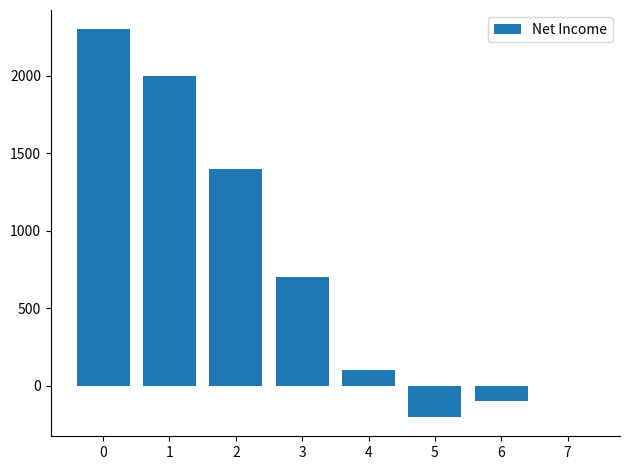

What is the average value?

775